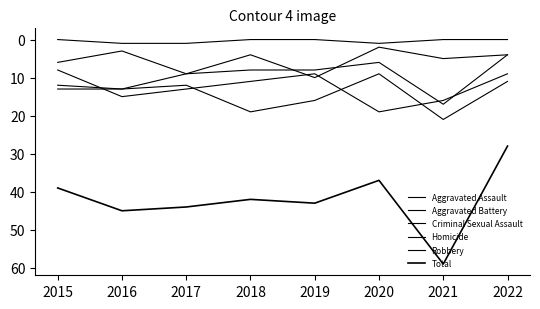

Where is Criminal Sexual Assault nearest to the value 6?

2015